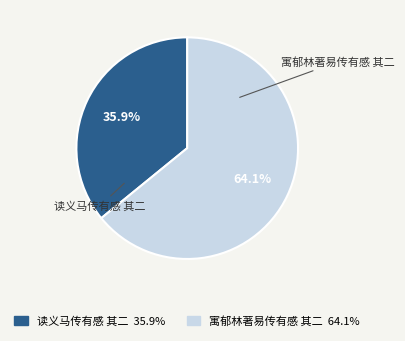

Approximately how many times larger is the value at 读义马传有感 其二 compared to 寓郁林著易传有感 其二?

0.6